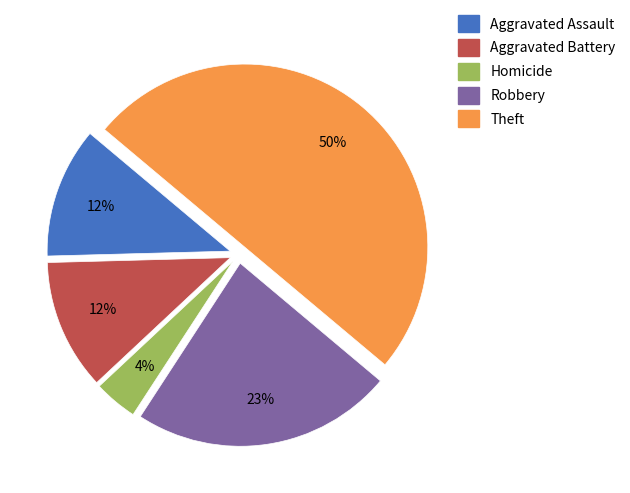

To the nearest percent, what is the average slice percentage?

20%